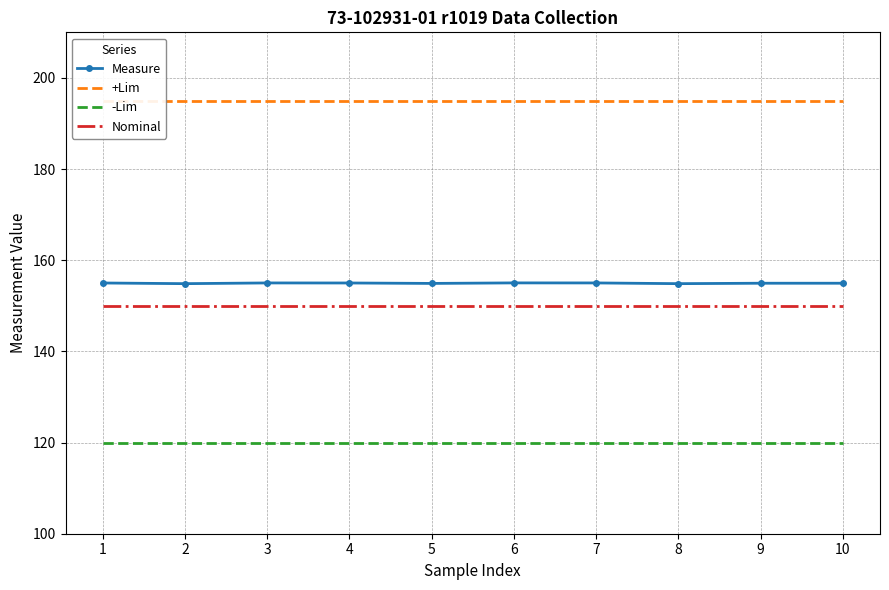

True or false: Nominal and -Lim cross at least once.

False